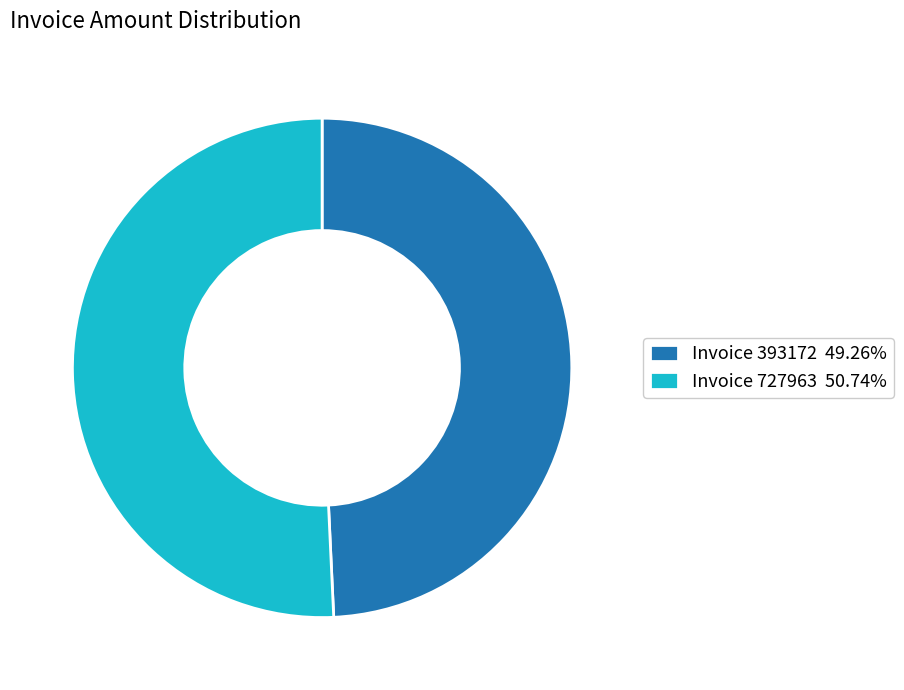

Approximately how many times larger is the value at Invoice 727963 50.74% compared to Invoice 393172 49.26%?

1.0